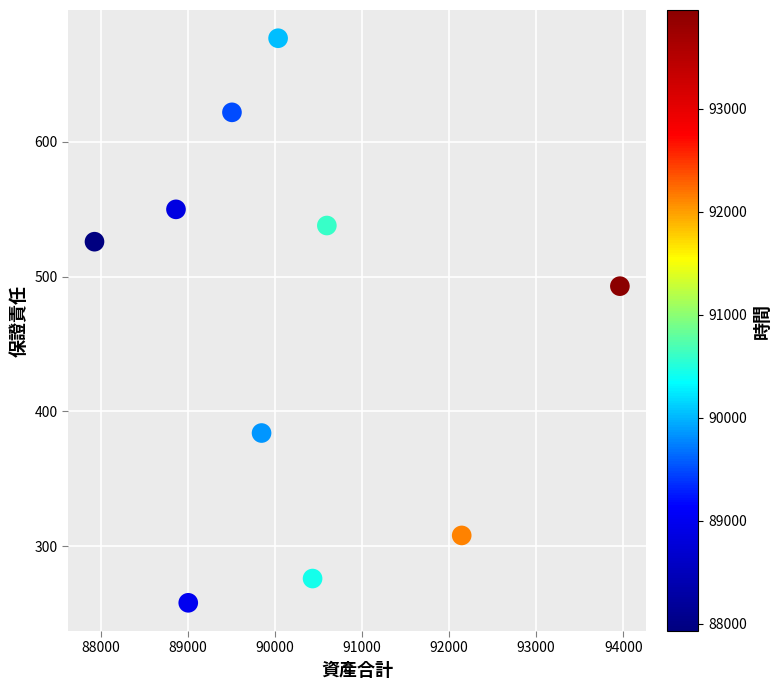

What is the average X value?

90232